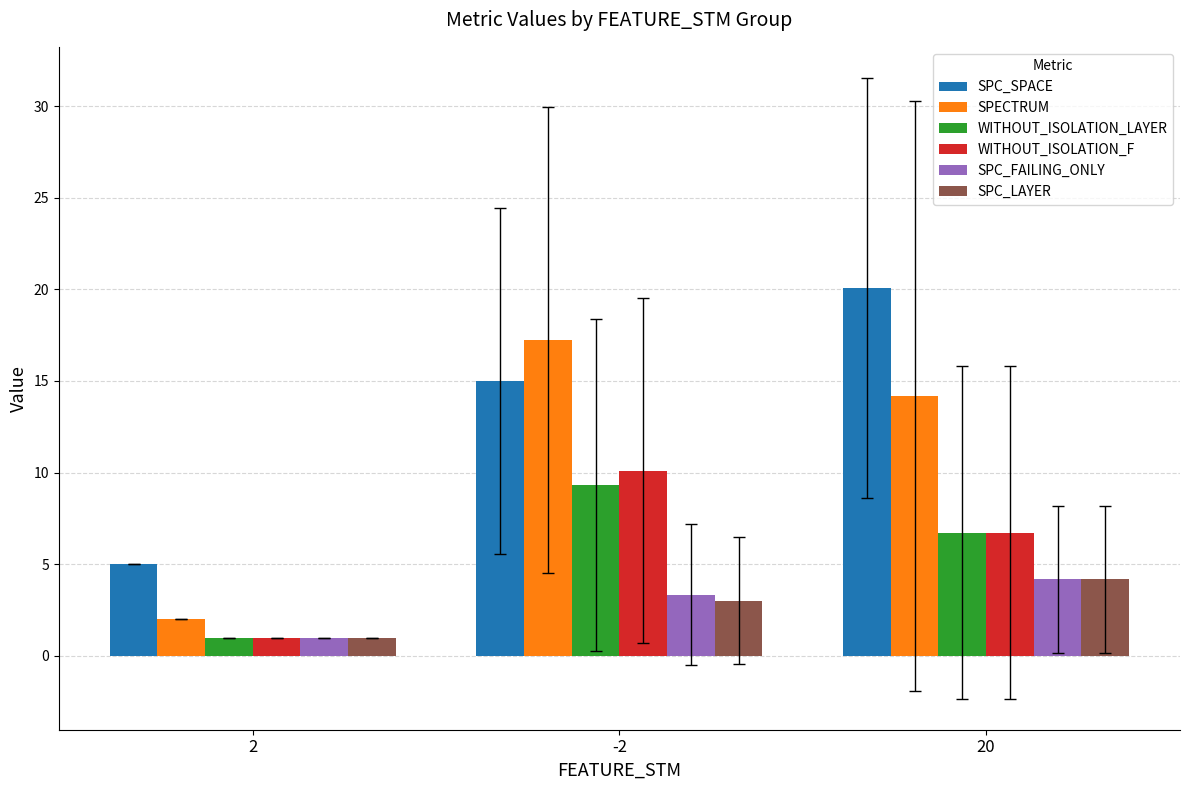

How many bars are there in total?

18